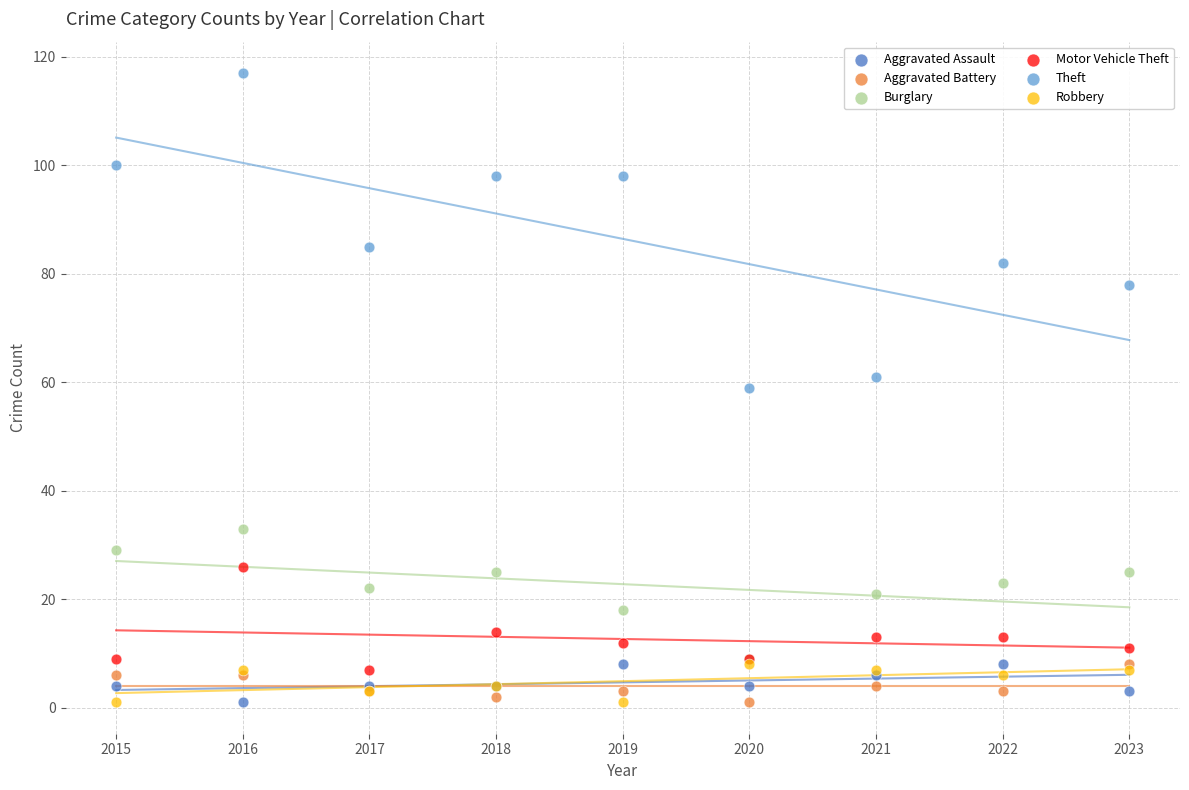

What are all the series names shown in the legend?

Aggravated Assault, Aggravated Battery, Burglary, Motor Vehicle Theft, Theft, Robbery